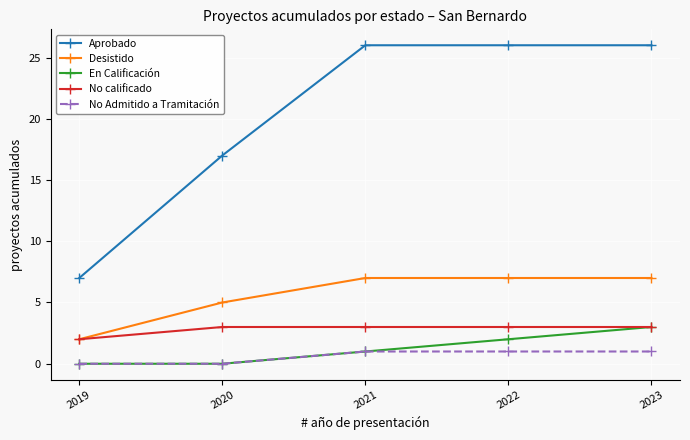

Which series has the widest spread of values?

Aprobado